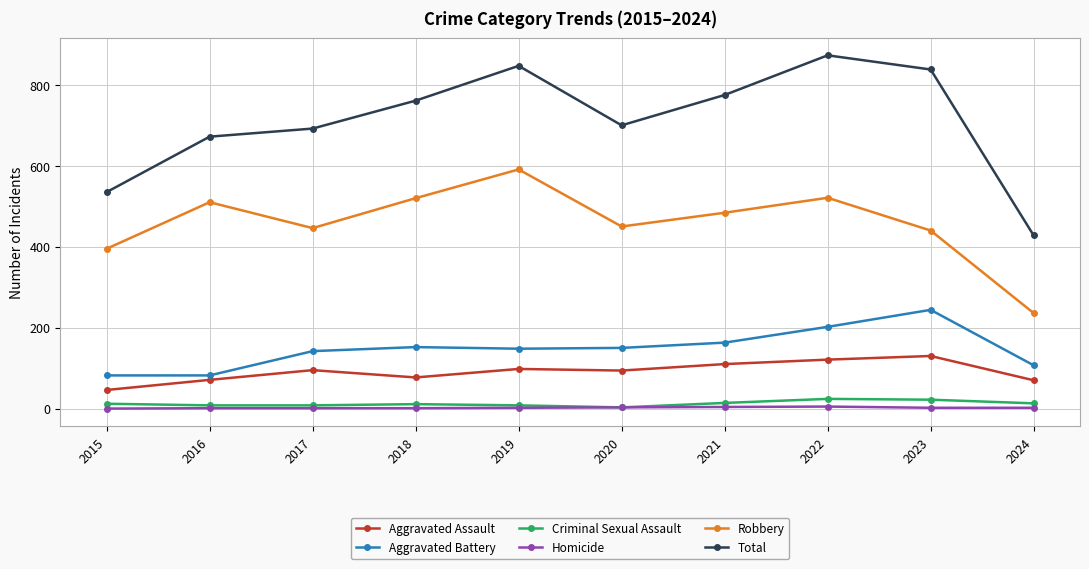

What are all the series names shown in the legend?

Aggravated Assault, Aggravated Battery, Criminal Sexual Assault, Homicide, Robbery, Total